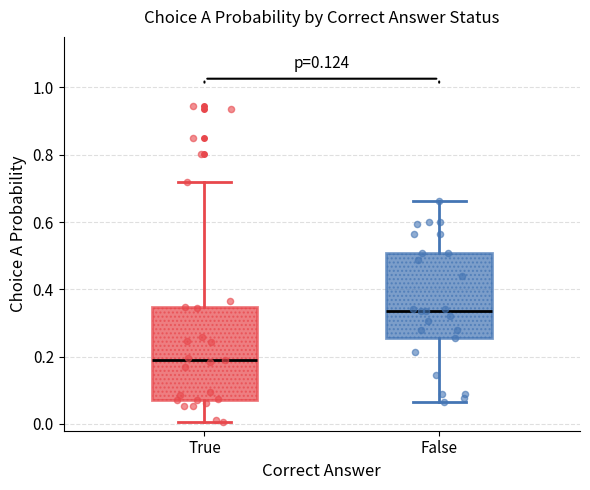

Reading left to right, transcribe this box plot: for each box, give where its median line is, the range the box spans, and where its two whiskers end, as read against the y-axis. The values are not printed on the chart, so give them approximately, as read against the axis.

True: median 0.18, box 0.08 to 0.34, whiskers 0.00 to 0.72
False: median 0.34, box 0.26 to 0.50, whiskers 0.06 to 0.66